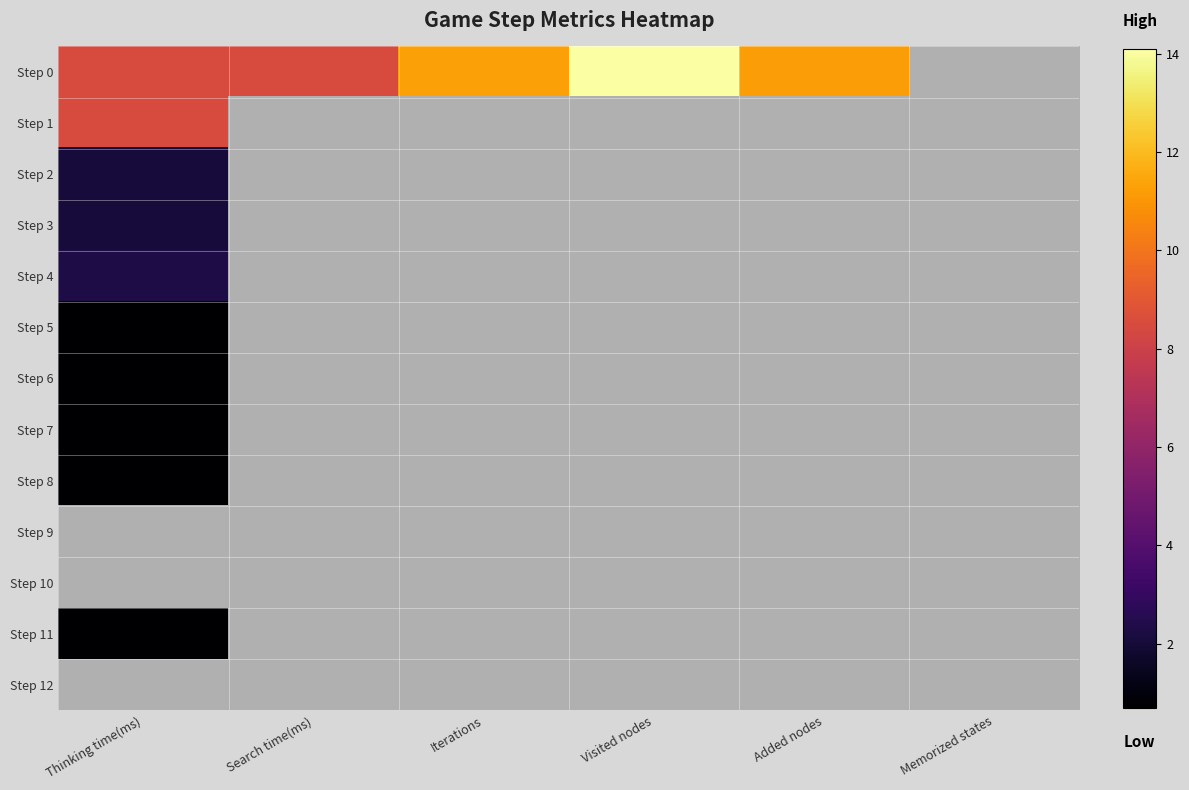

How many data points does each series have?

6